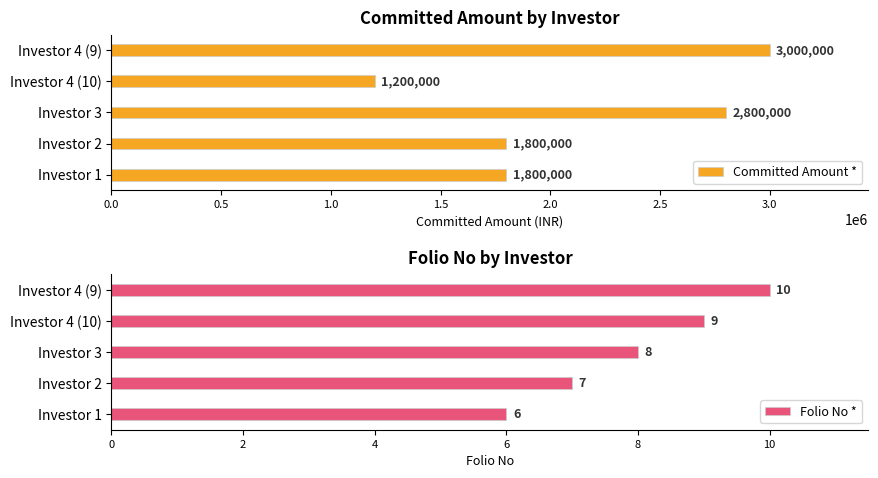

Reading left to right, extract all data points from this chart.

Committed Amount *: 1800000	1800000	2800000	1200000	3000000
Folio No *: 6	7	8	9	10